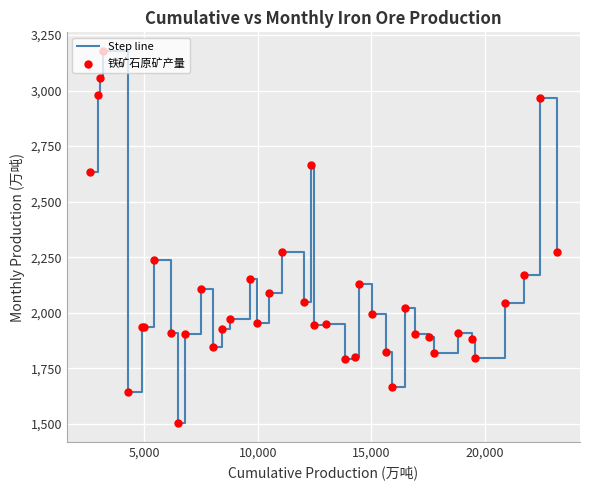

What is the difference between the maximum and minimum values?

1675.3